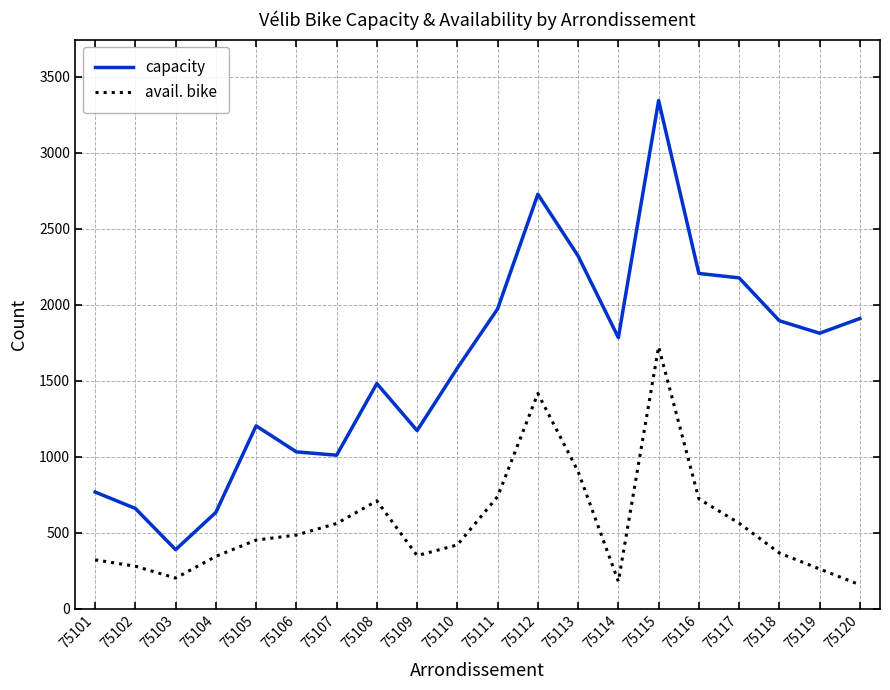

Which series has the widest spread of values?

capacity